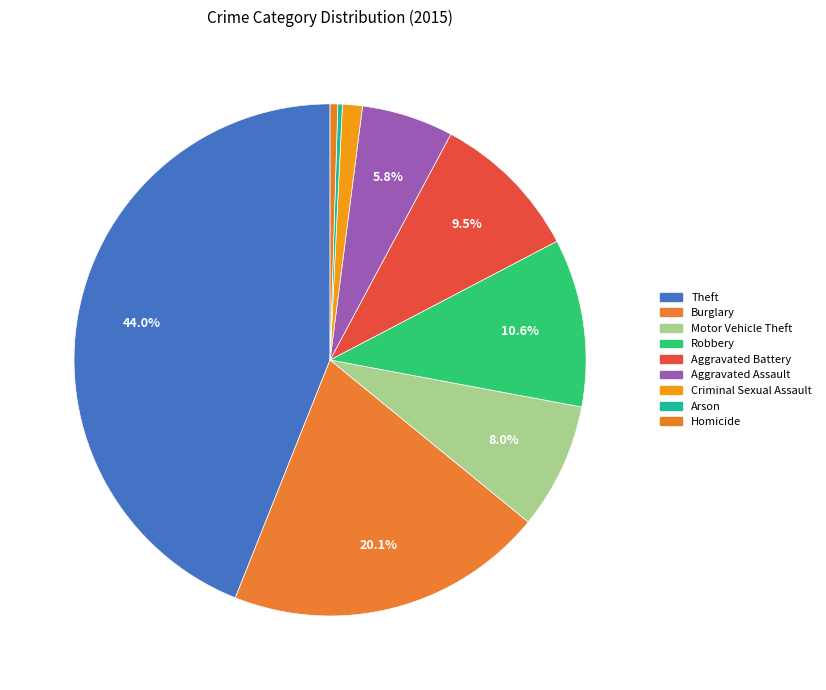

Combined, do Aggravated Battery and Motor Vehicle Theft account for over 50%?

No